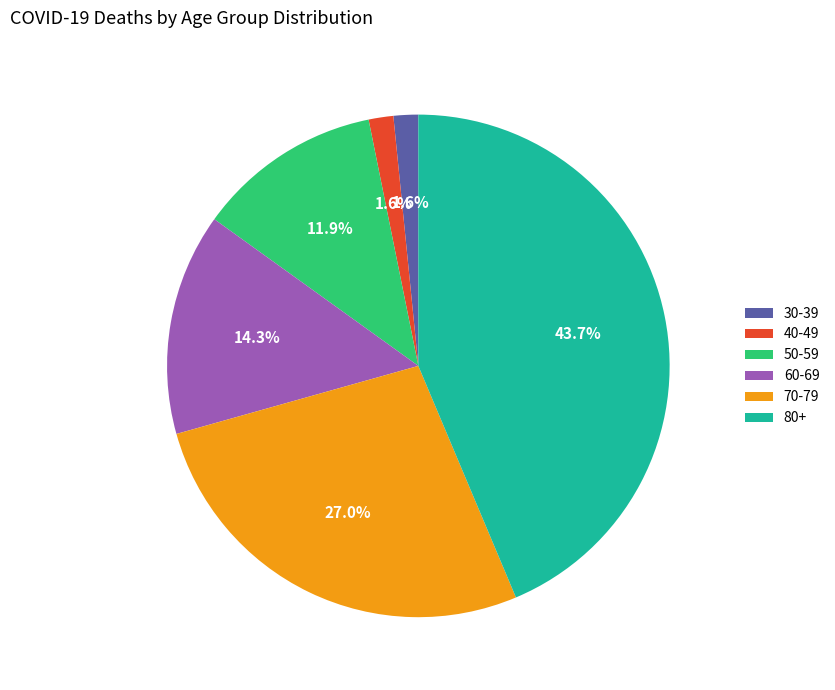

Count the number of slices in the pie.

6